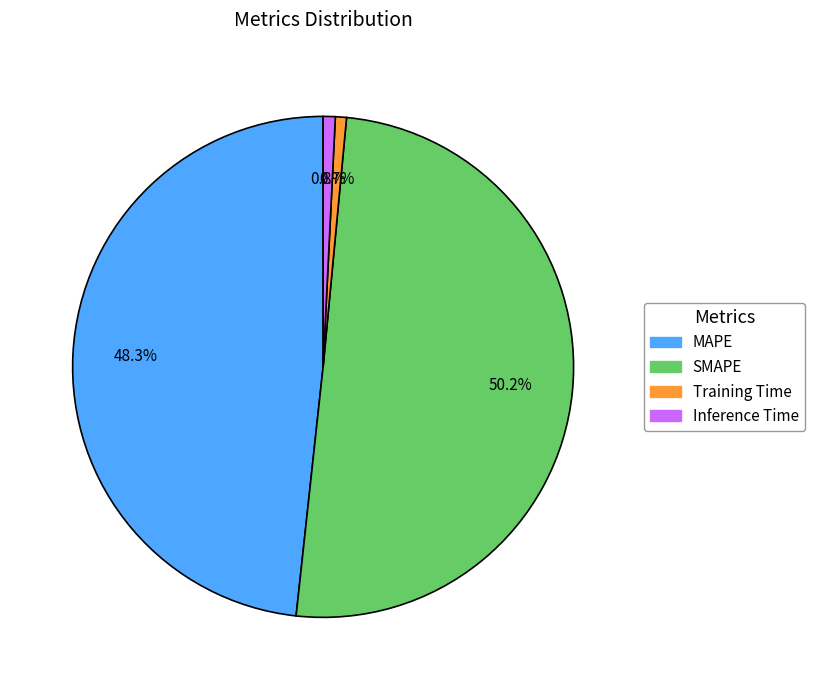

To the nearest percent, what is the combined percentage of Training Time and SMAPE?

51%